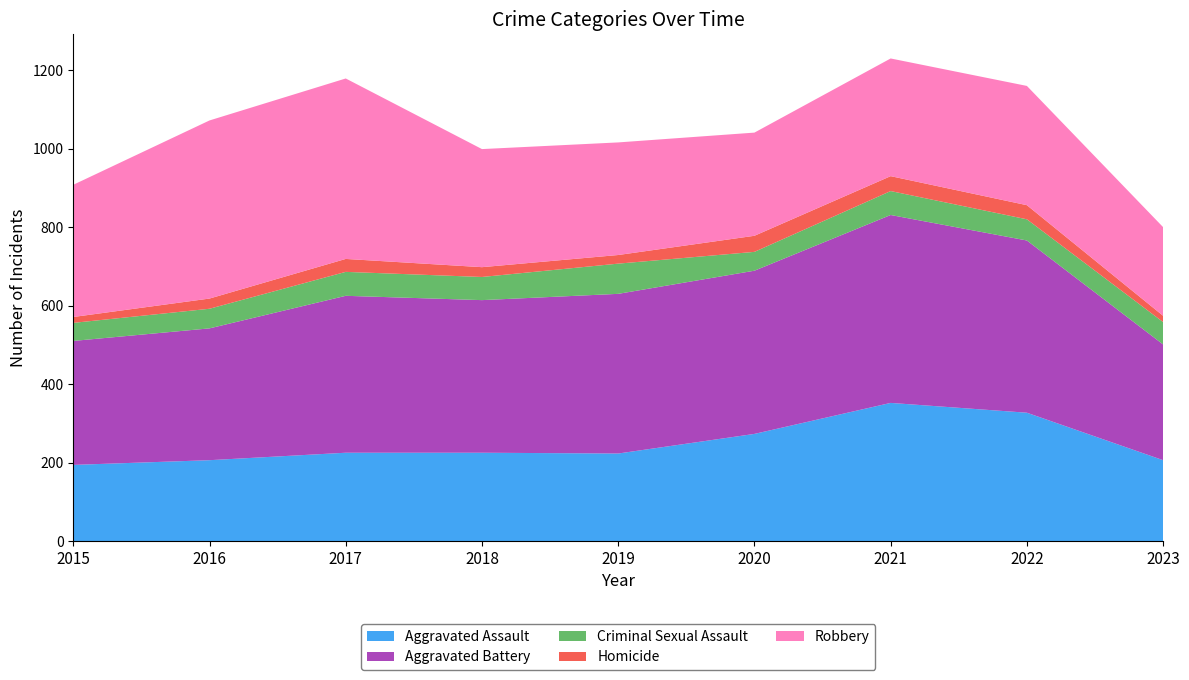

Reading right to left, what are all the values shown in this chart?

Aggravated Assault: 206	327	352	273	223	225	225	206	194
Aggravated Battery: 295	439	479	416	407	389	400	336	316
Criminal Sexual Assault: 57	54	61	48	77	59	61	50	46
Homicide: 16	36	38	41	22	25	33	26	15
Robbery: 226	304	300	263	287	301	460	454	337